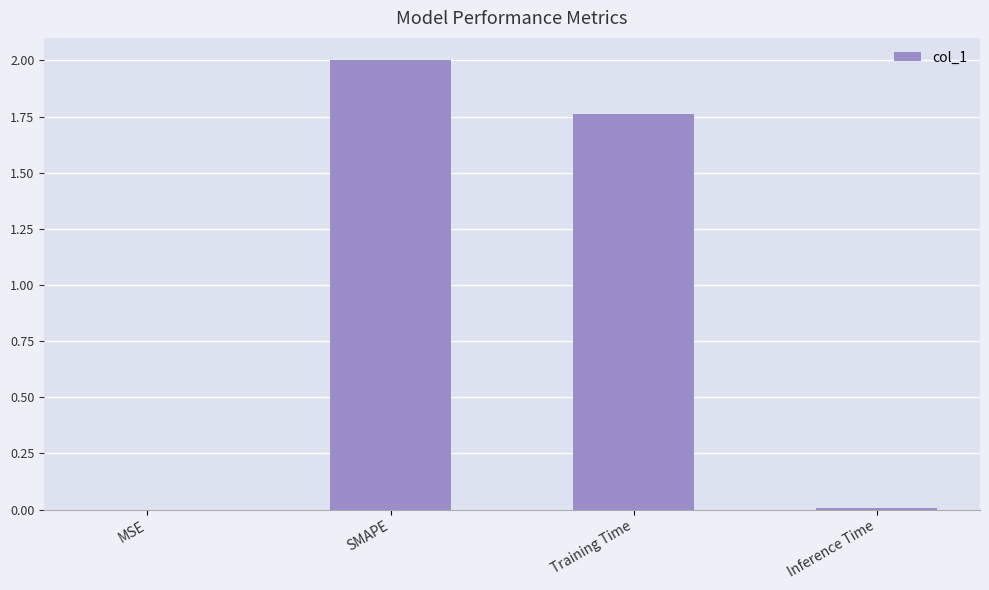

What is the maximum value shown in the chart?

2.0